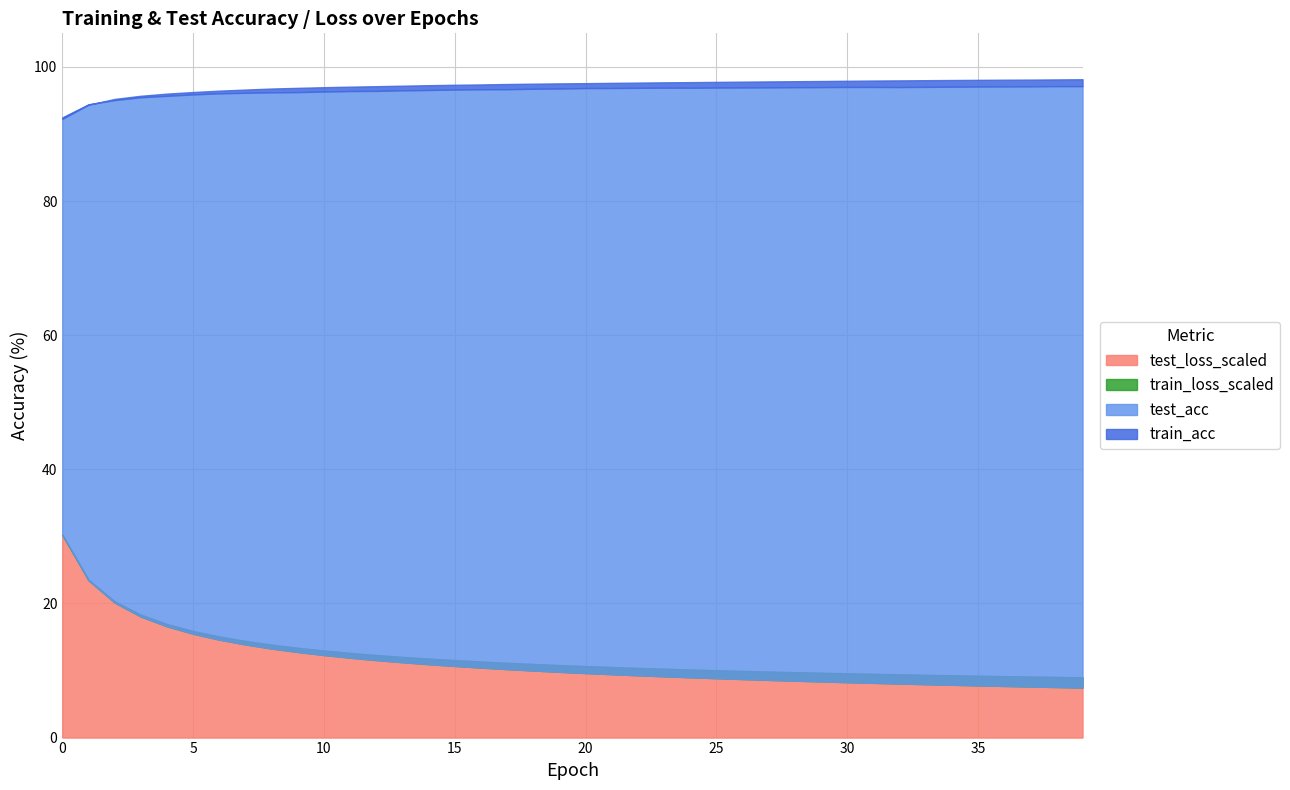

At how many categories does at least one series exceed 63?

40